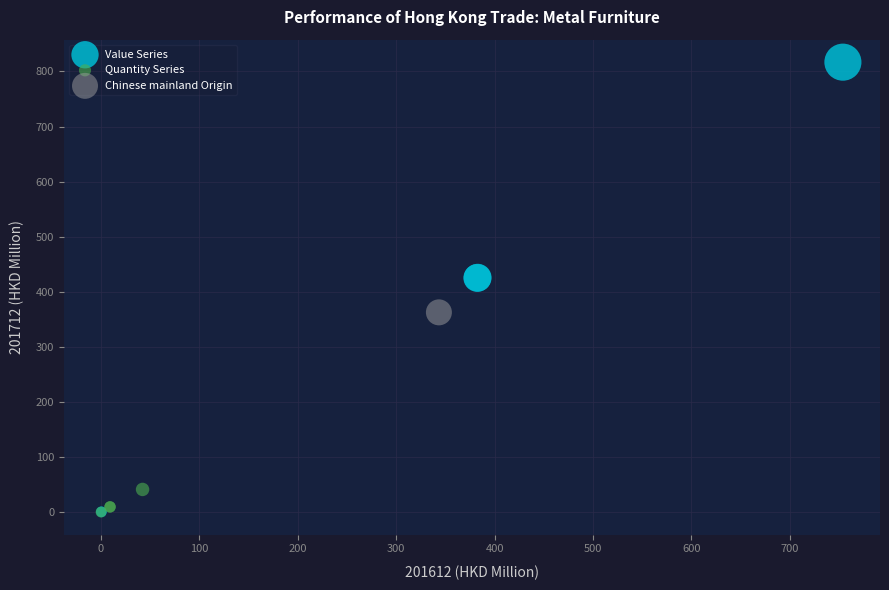

What are all the series names shown in the legend?

Value Series, Quantity Series, Chinese mainland Origin